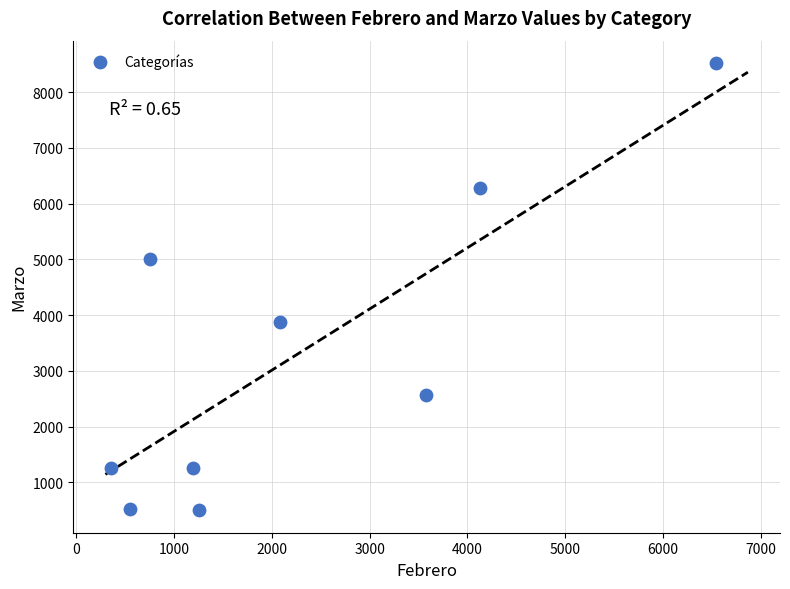

What is the range of Y values (max minus min)?

8023